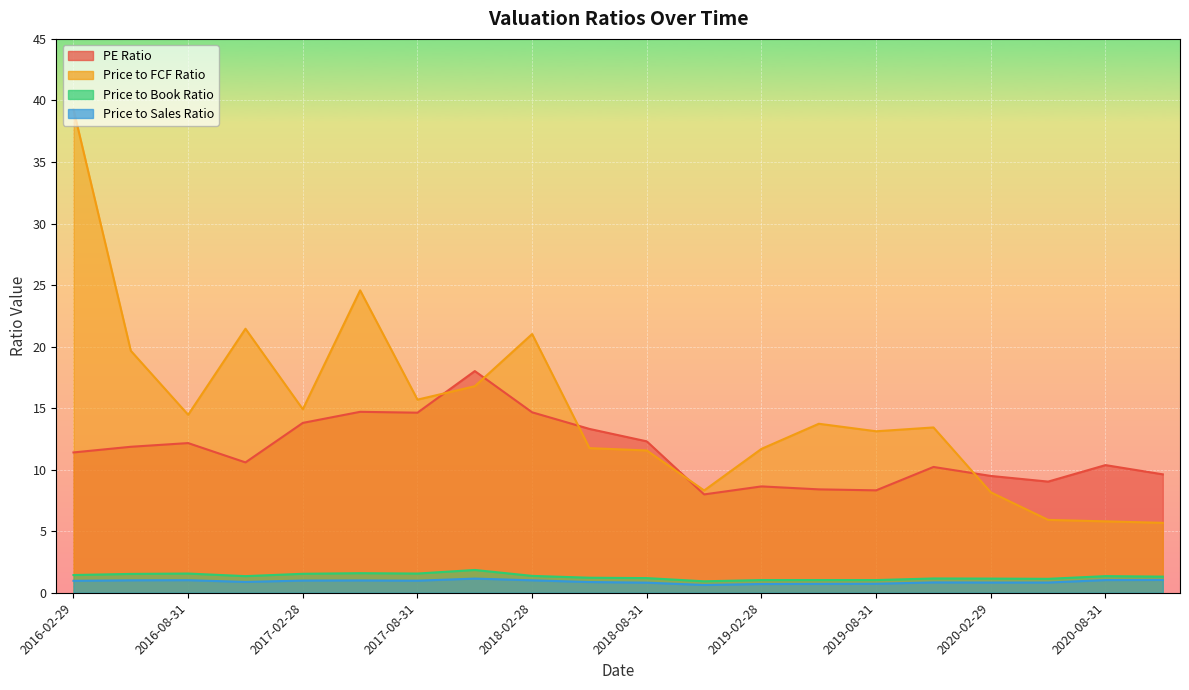

The value of Price to Book Ratio at 2017-11-30 is 1.9. True or false?

True